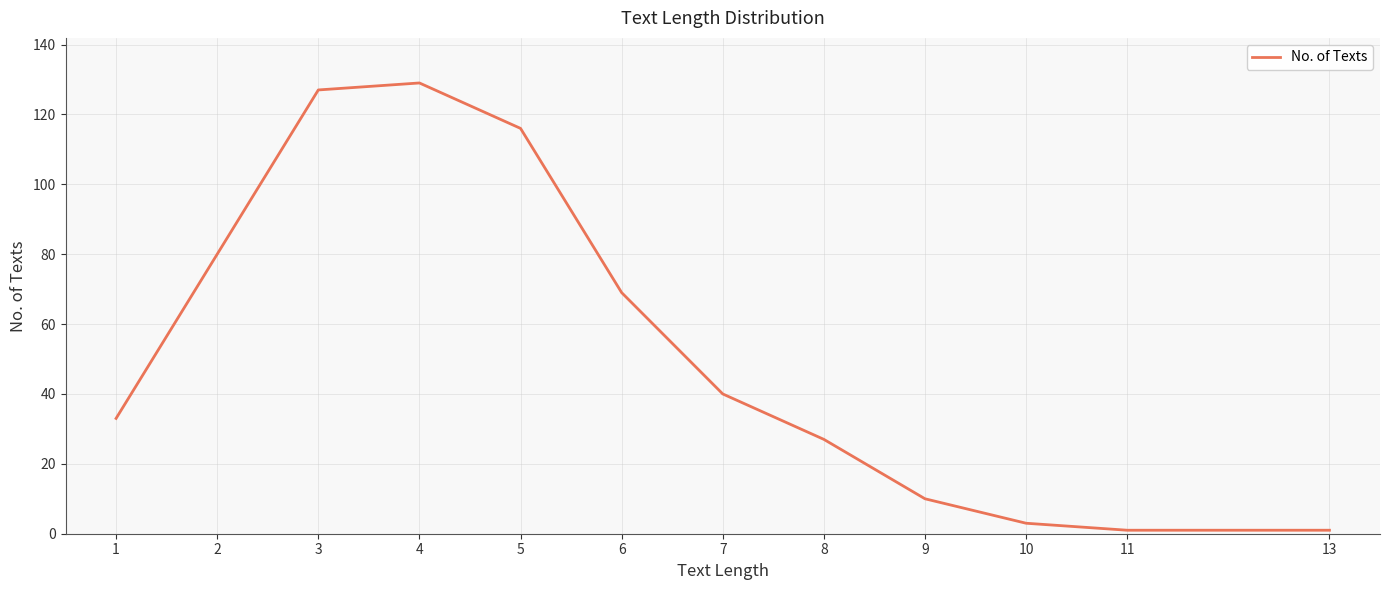

Where is the data nearest to the value 65?

6